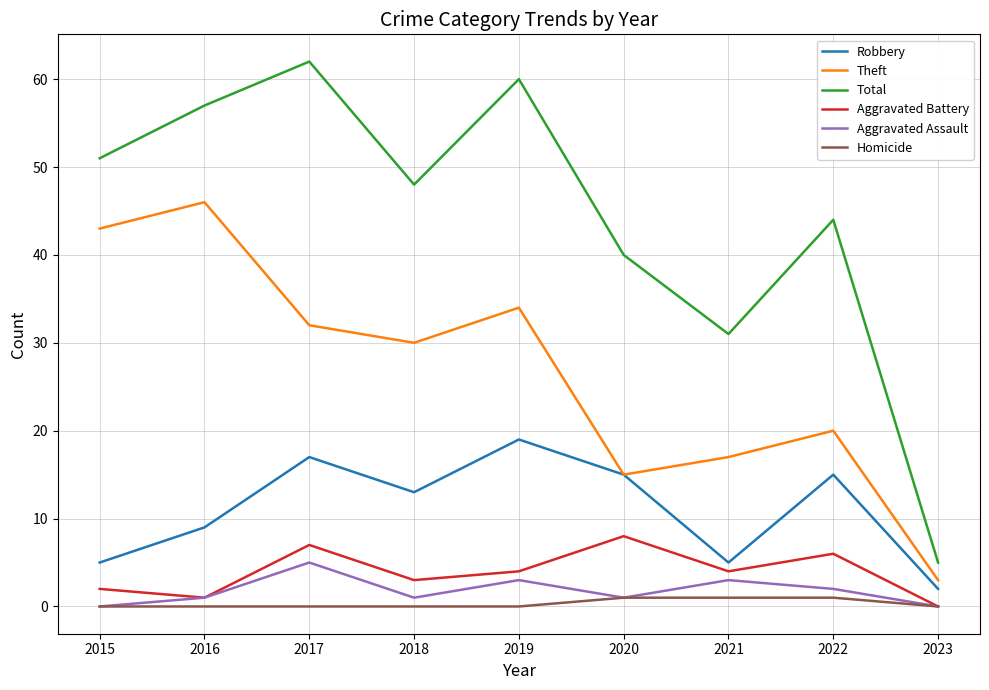

Which category has the lowest value in the Total series?

2023